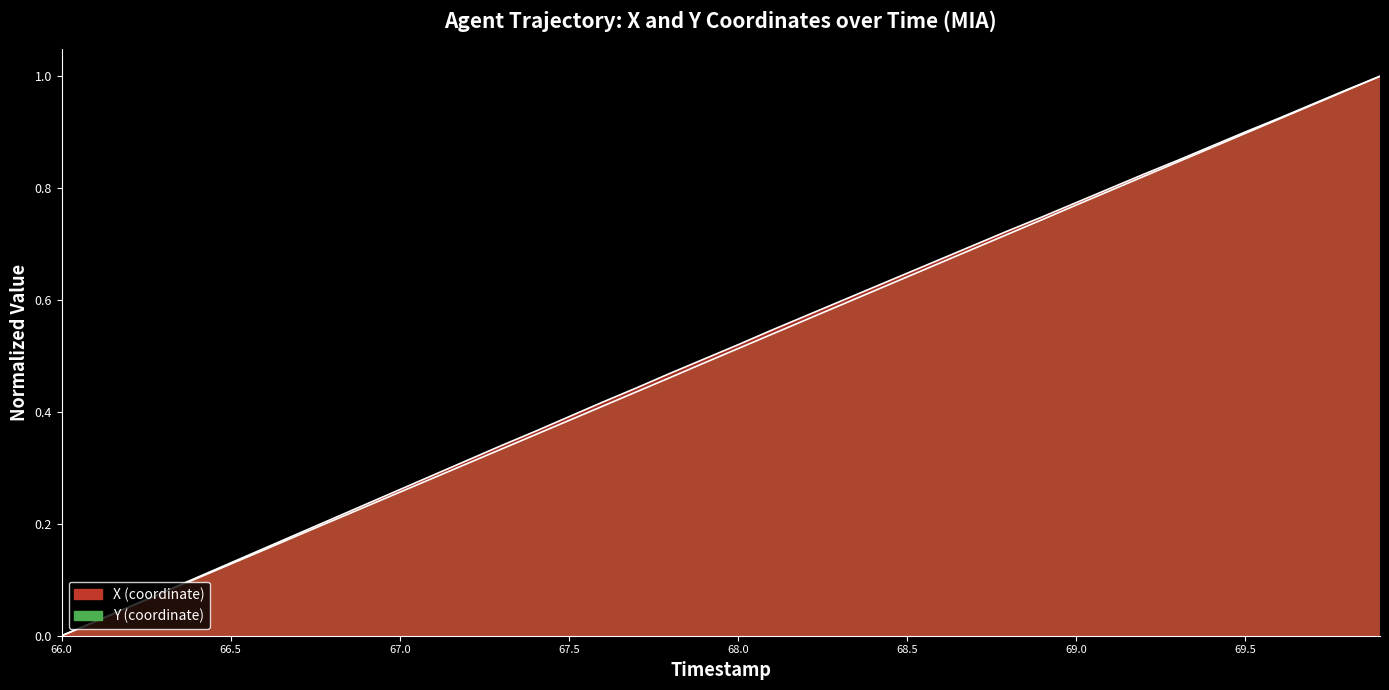

Which series changed the most between 66.4 and 66.6?

X